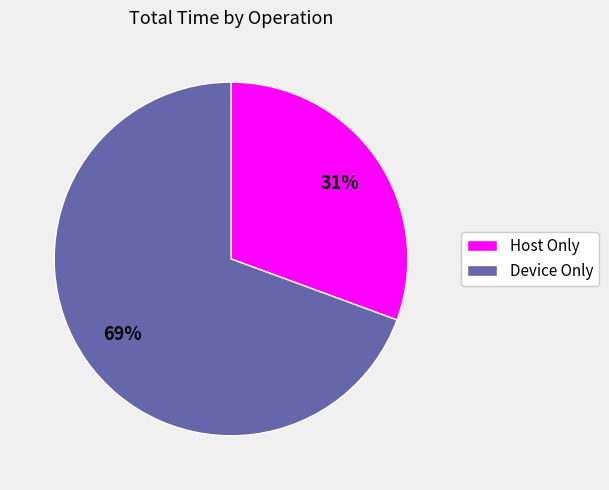

To the nearest percent, what percentage of the pie is Device Only?

69%